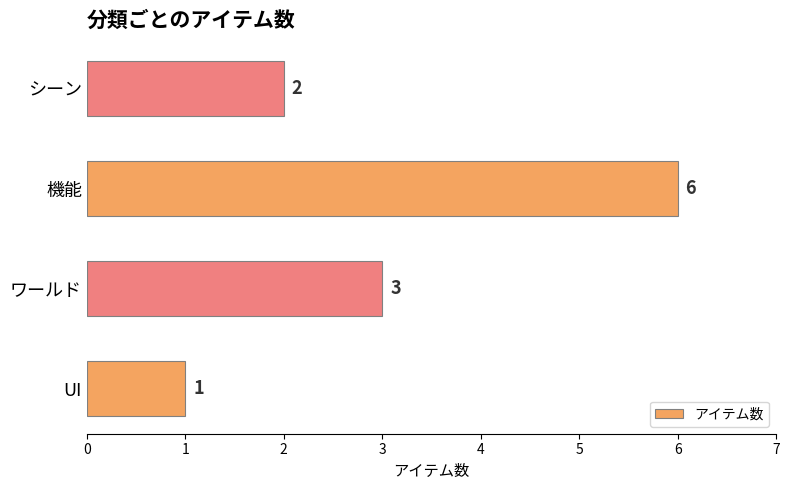

What is the smallest value displayed?

1